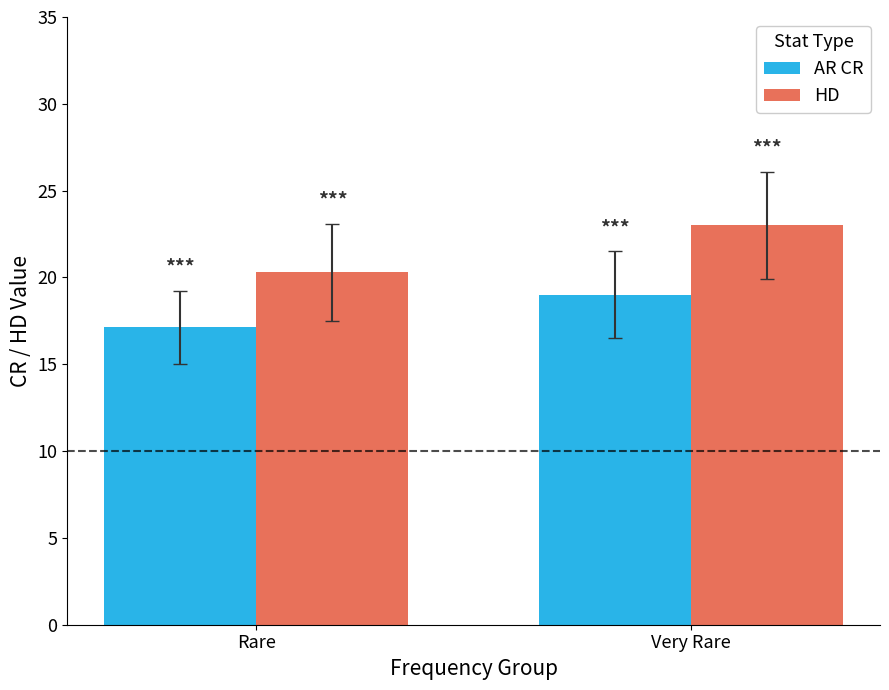

Which category has the lowest value across all series?

Rare